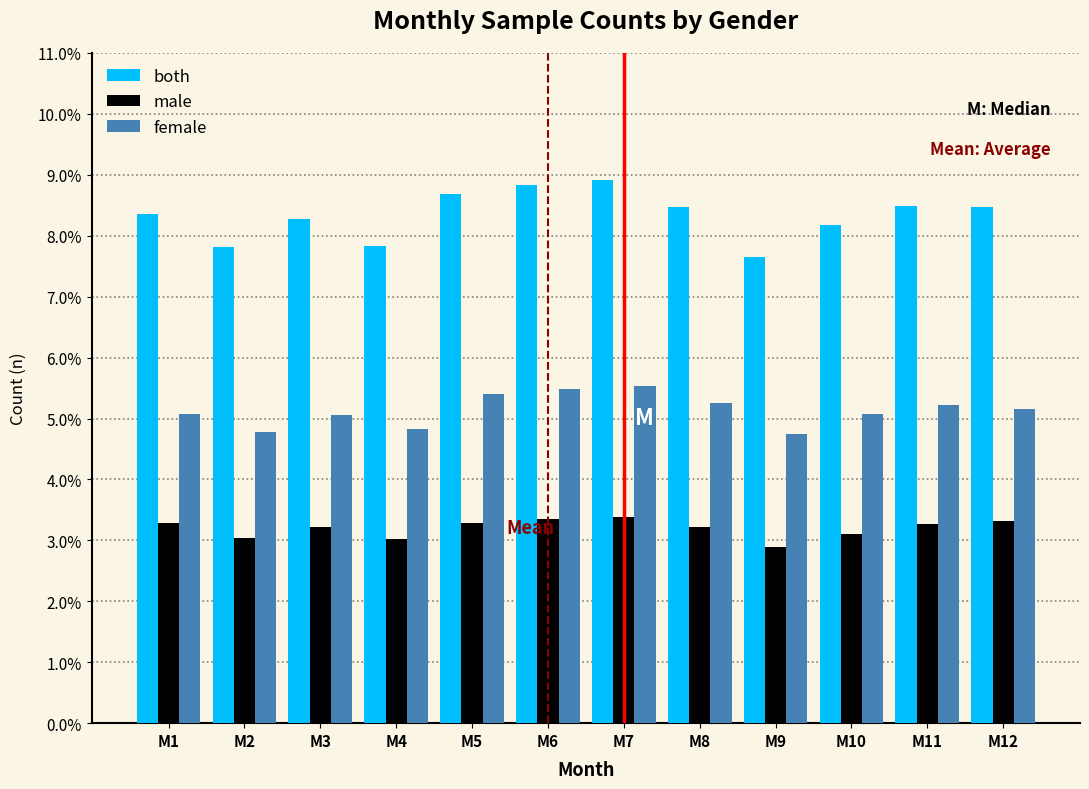

At M9, list the series in order from smallest to largest.

male, female, both